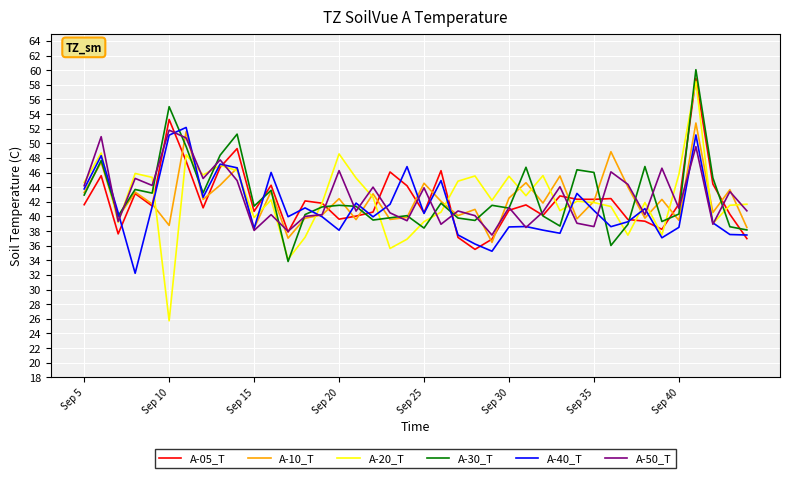

What is the lowest value of the A-20_T series?

25.7